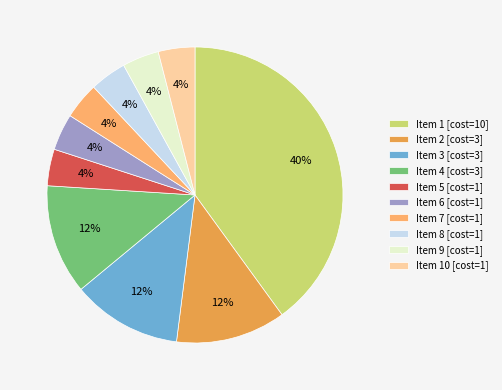

Is the sum of Item 9 [cost=1] and Item 8 [cost=1] greater than half?

No